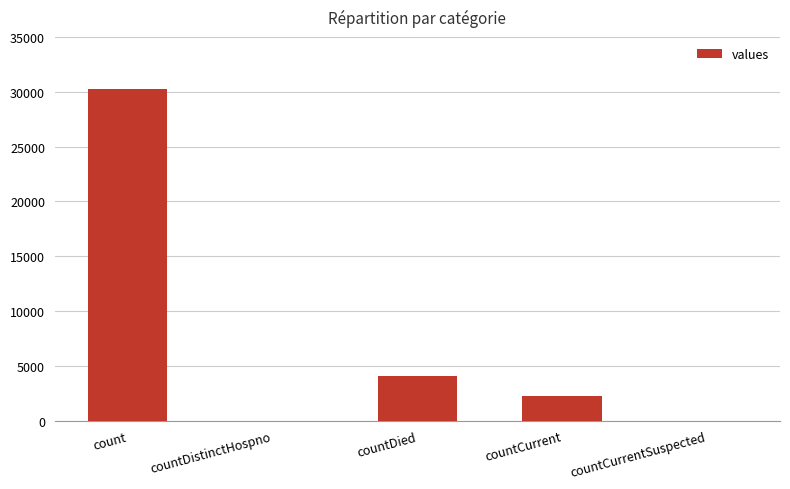

Does the chart contain stacked bars?

No